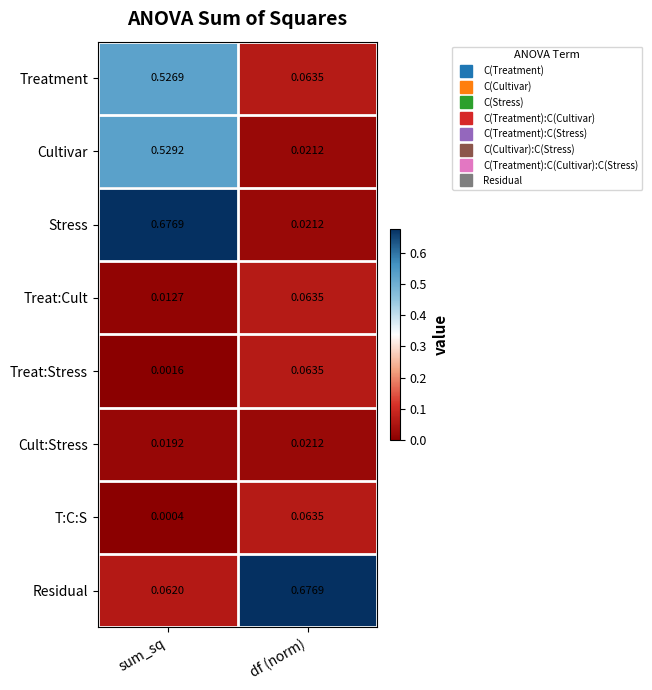

Which category has the lowest value in the Treatment series?

df (norm)